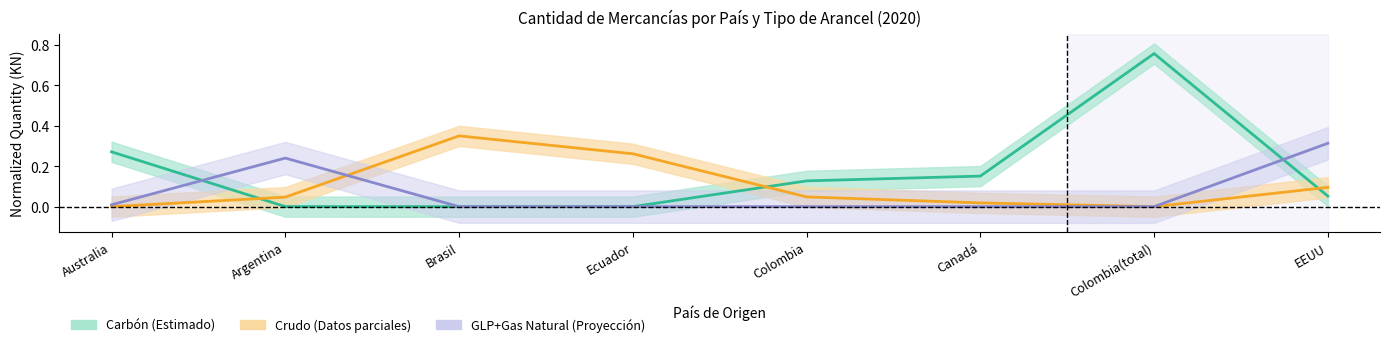

What is the value of the Carbón point at the 7th from the left?

0.8